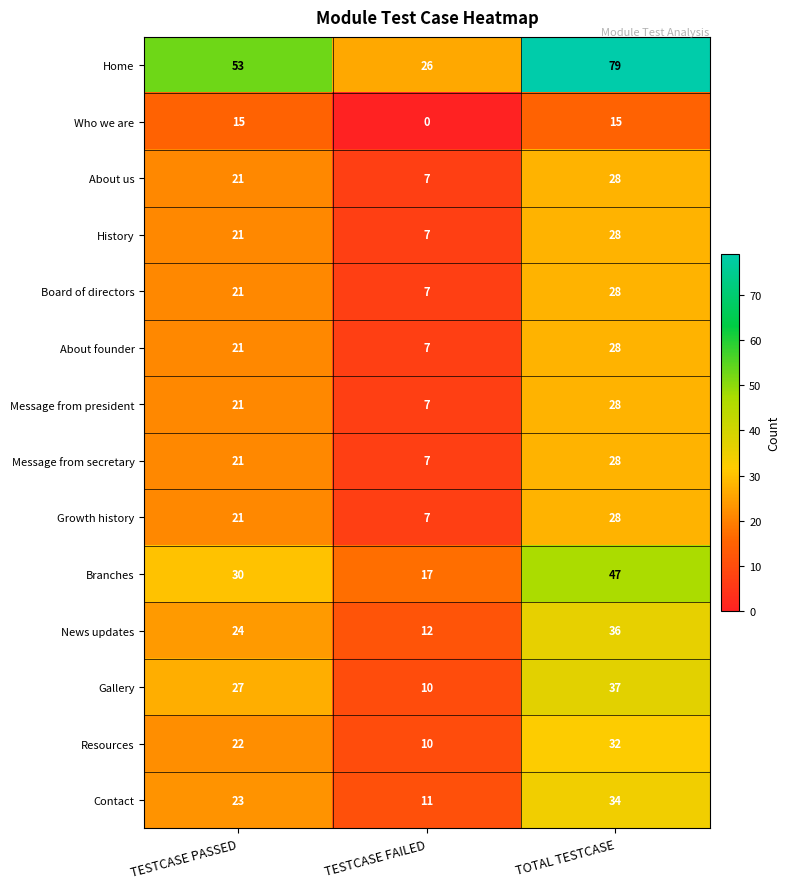

Rank the categories by About founder value from lowest to highest.

TESTCASE FAILED, TESTCASE PASSED, TOTAL TESTCASE